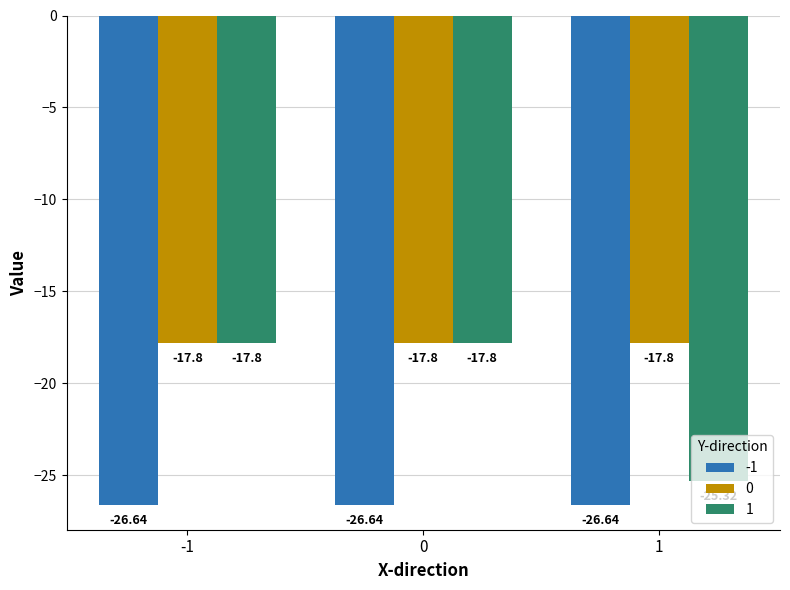

What is the difference between the highest and lowest values at -1?

8.8